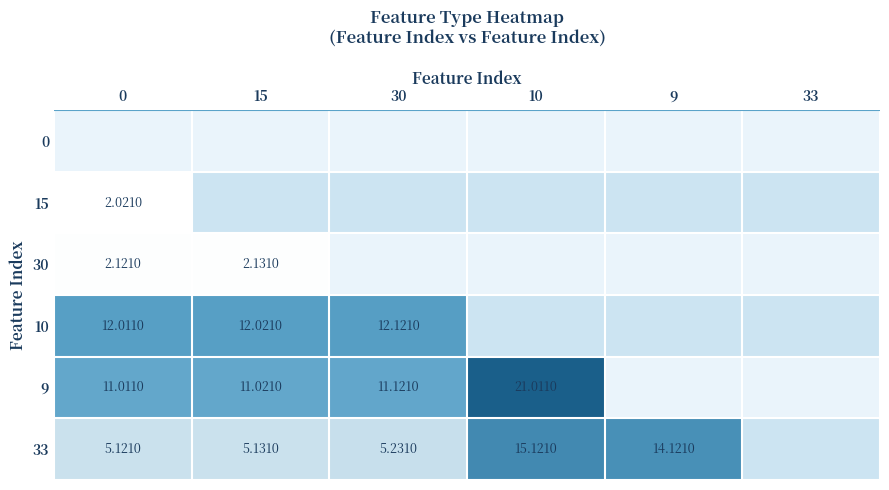

Is the value of 9 at 30 greater than the value of 15 at 0?

Yes